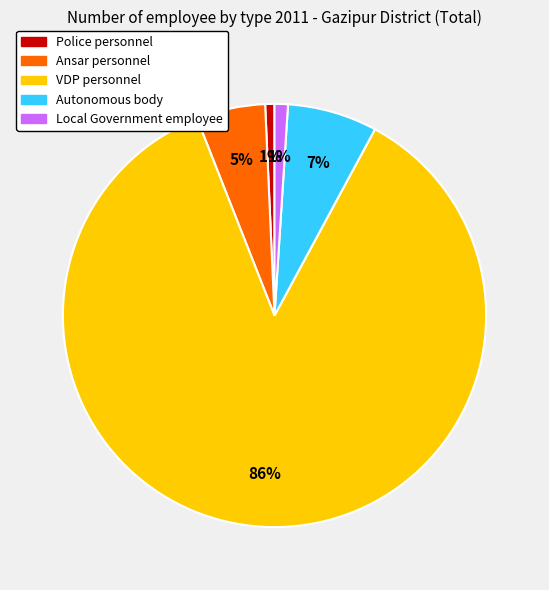

True or false: VDP personnel accounts for 99% of the total.

False